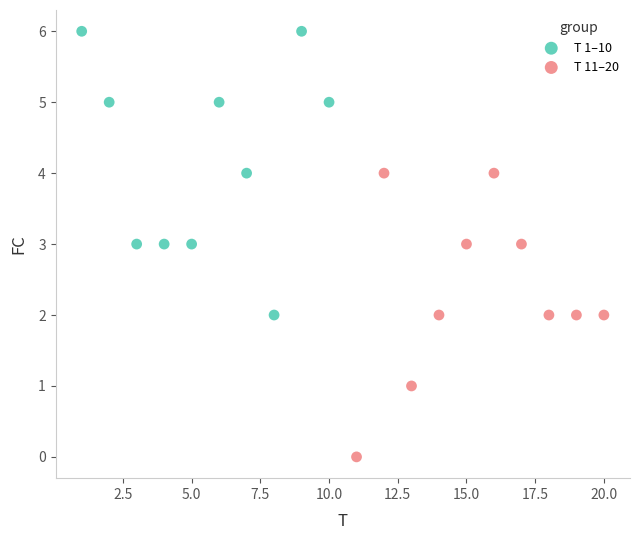

What are all the series names shown in the legend?

T 1–10, T 11–20